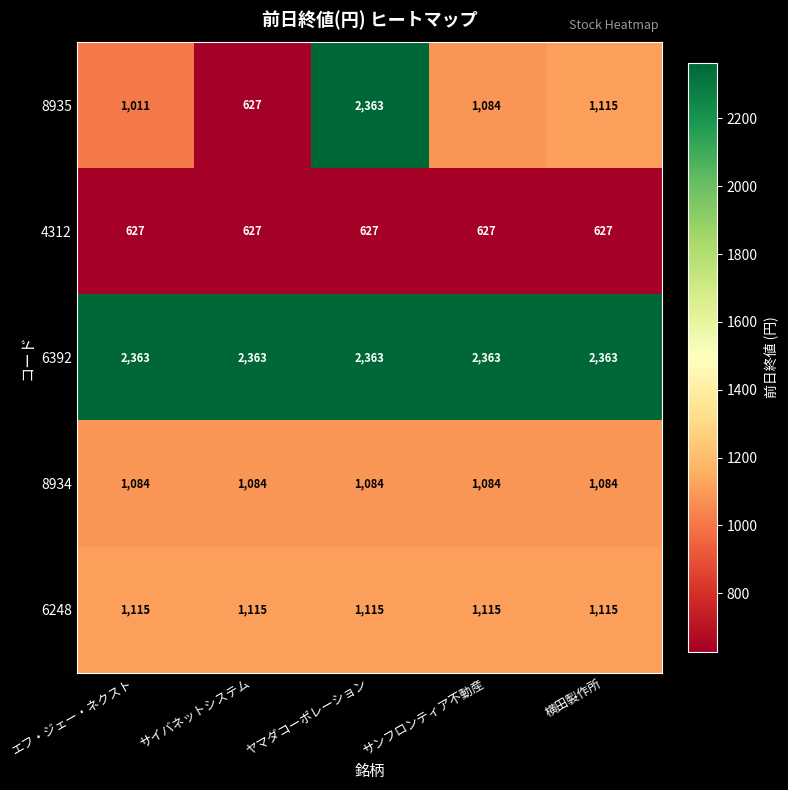

What is the maximum value for 8935?

2363